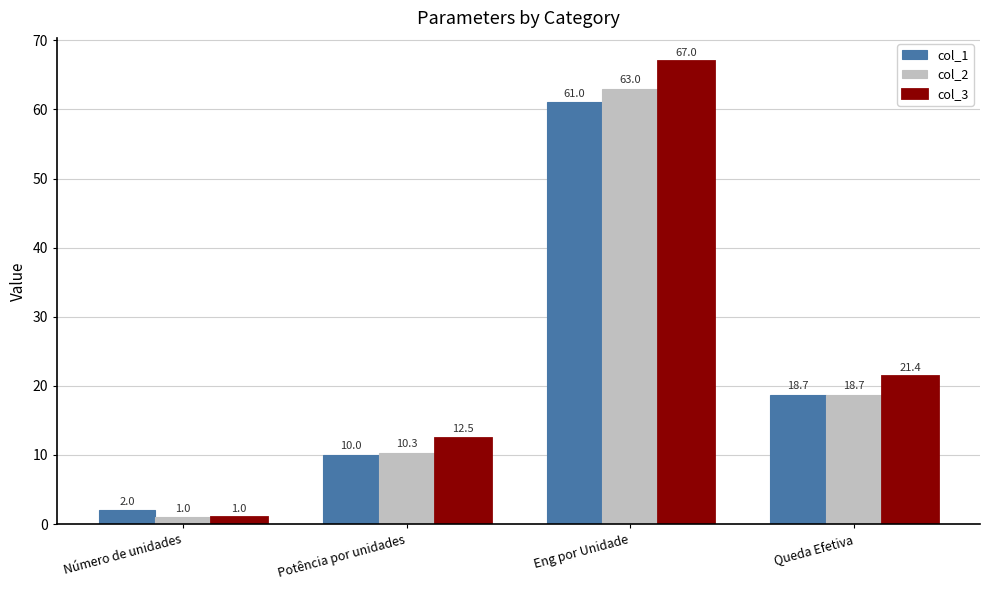

What is the difference between the maximum and minimum values in the col_3 series?

66.0